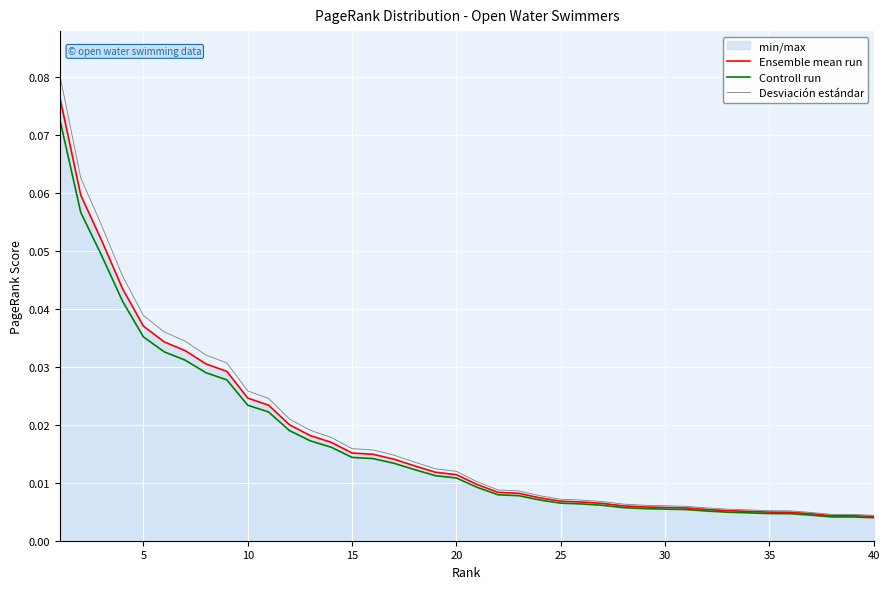

Which series has the widest spread of values?

Desviación estándar